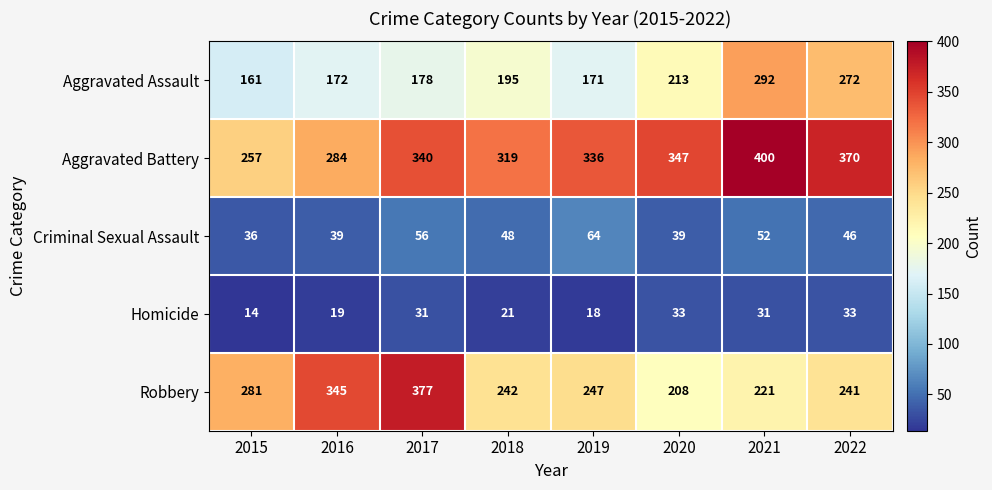

How many values in the Robbery series are below 247?

4